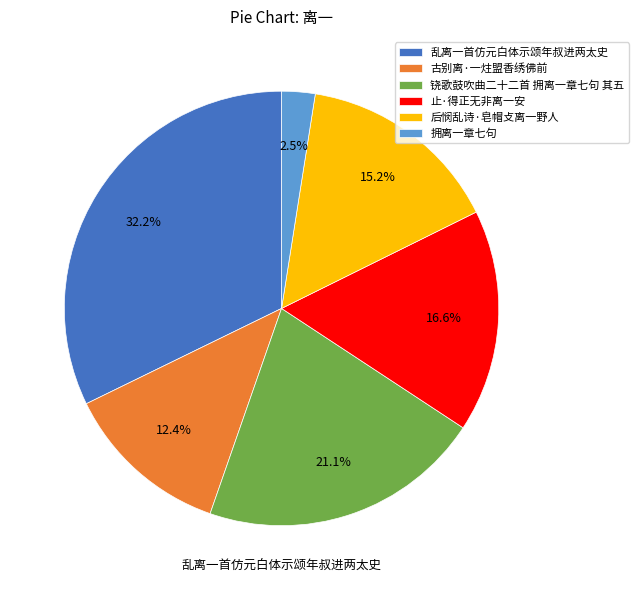

What percentage is the 止·得正无非离一安 slice, to the nearest percent?

17%